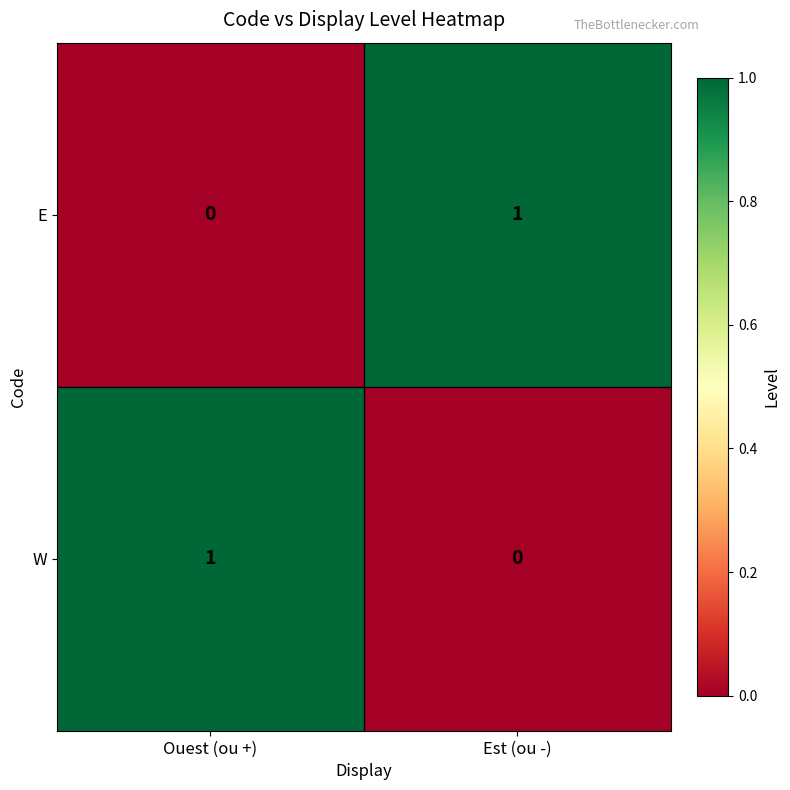

At which label is W closest to 0?

Est (ou -)